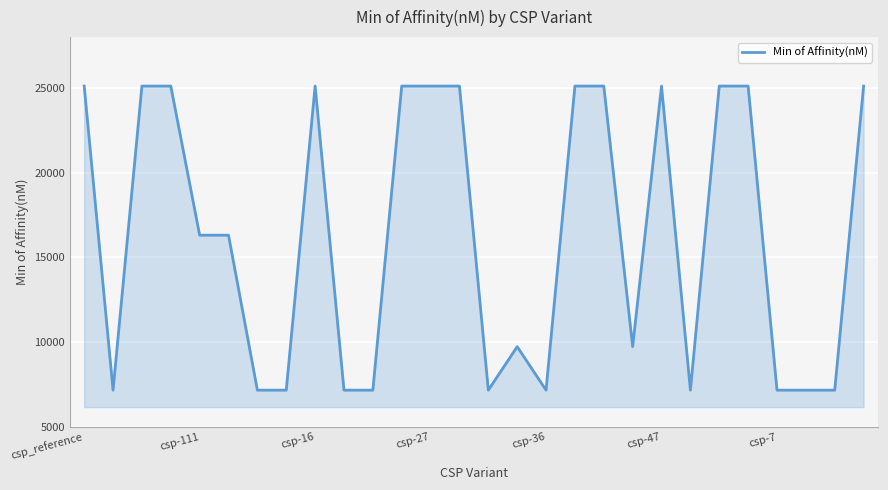

What is the difference between the maximum and minimum values?

17942.0